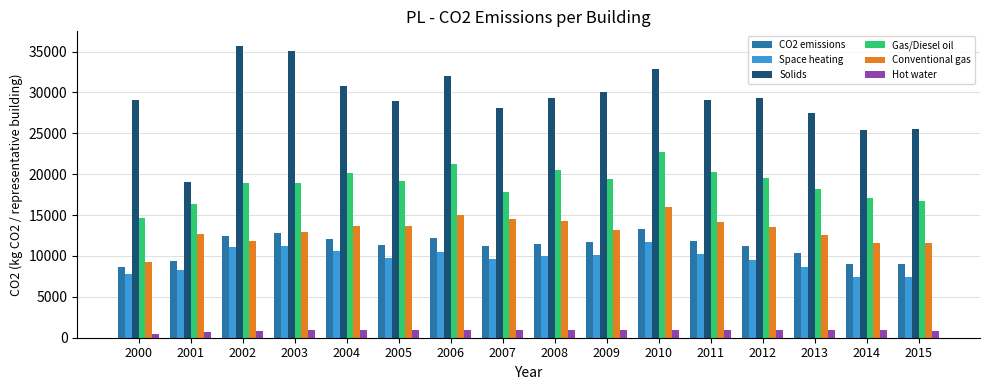

Is it true that Solids equals 19019.5 at 2001?

True